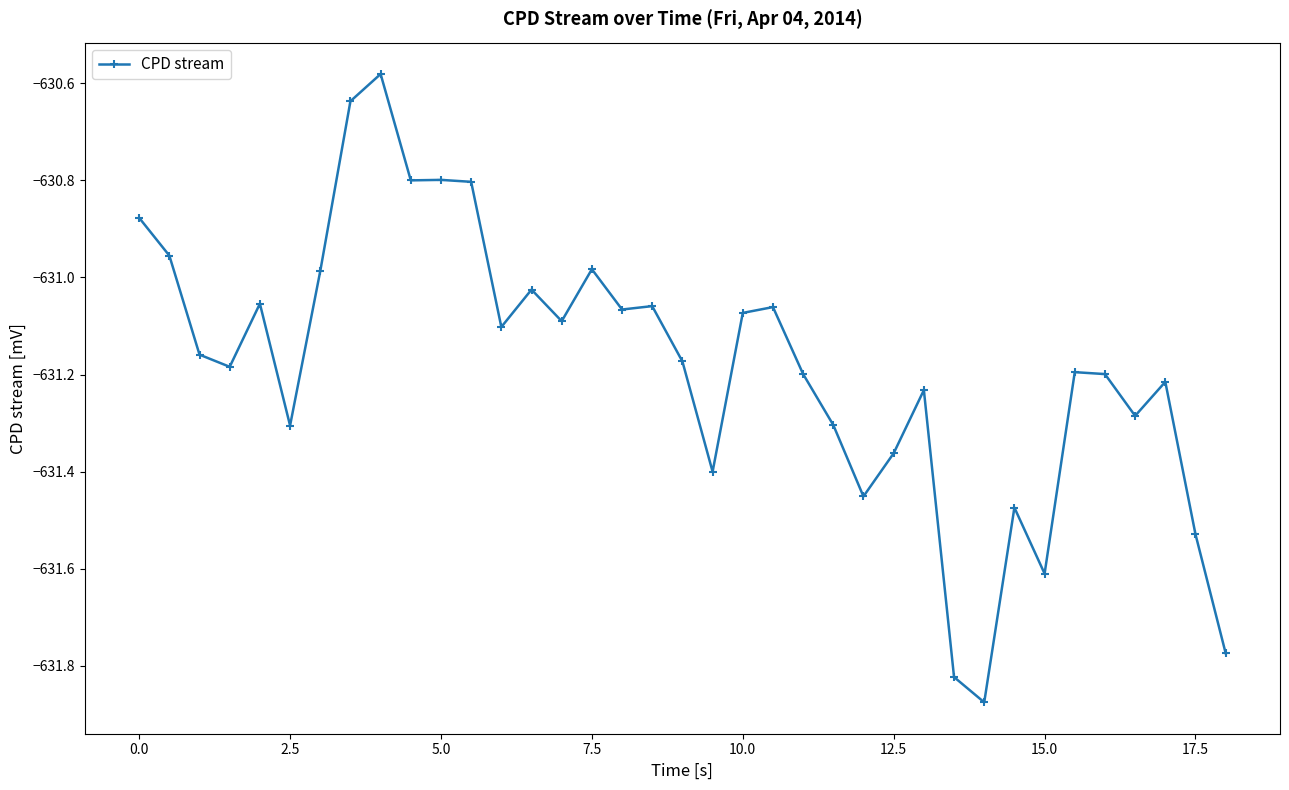

What is the difference between the maximum and minimum values?

1.3